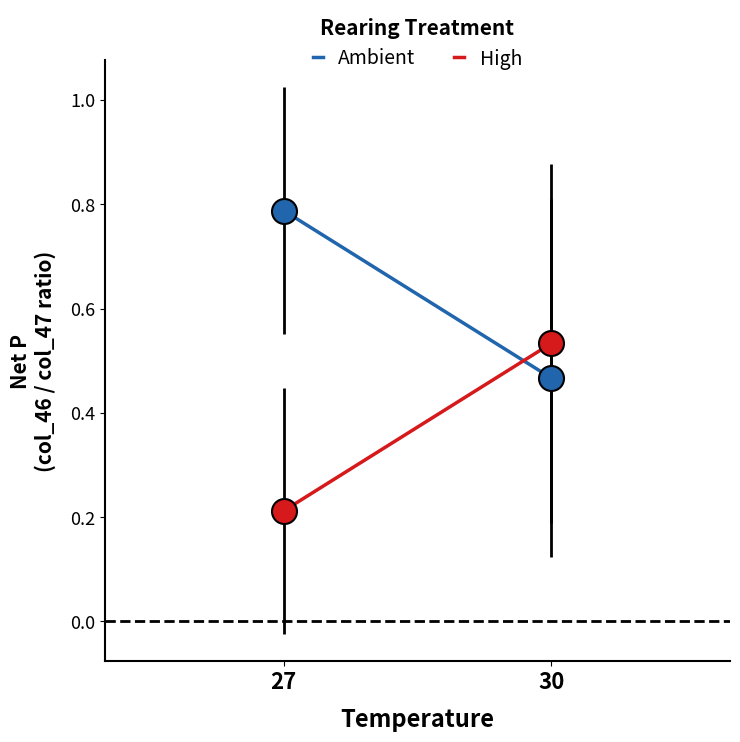

At which category is the sum across all series the highest?

27